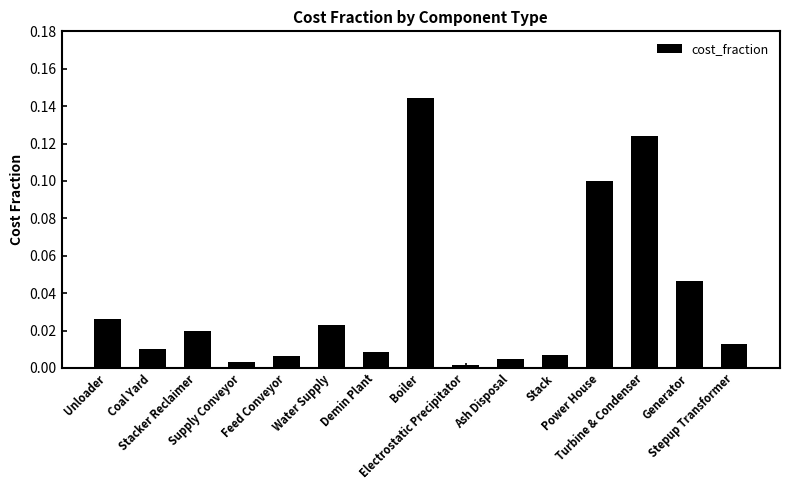

What is the sum of all values?

0.5